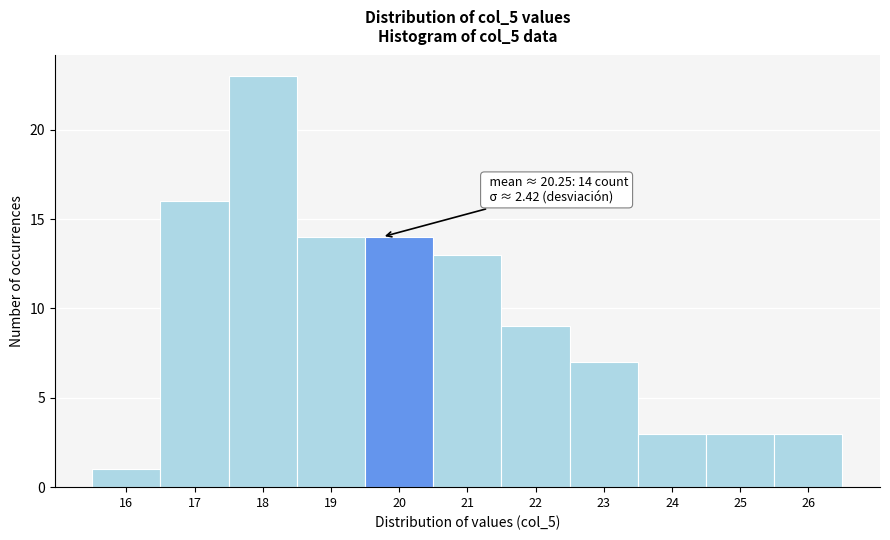

Reading left to right, transcribe all the data shown in this chart.

16=1	17=16	18=23	19=14	20=14	21=13	22=9	23=7	24=3	25=3	26=3